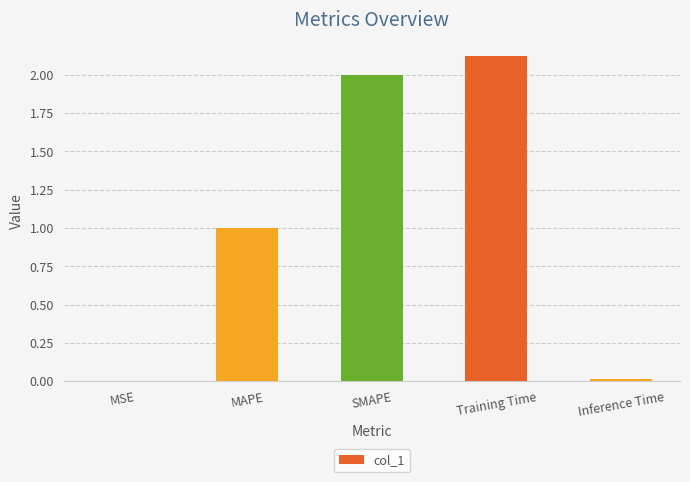

What is the approximate value at MAPE?

1.0